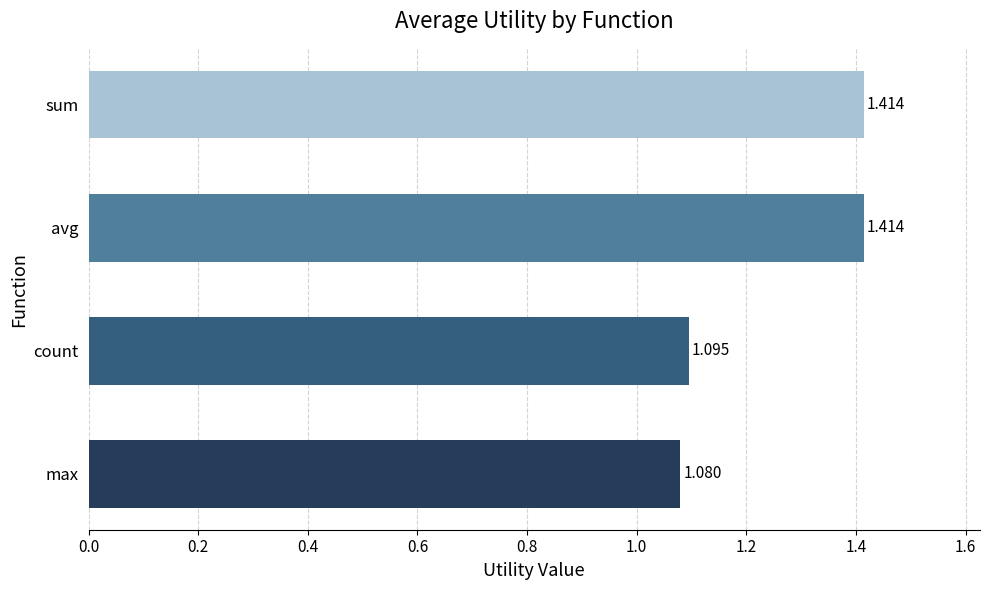

Which has a higher value, avg or max?

avg